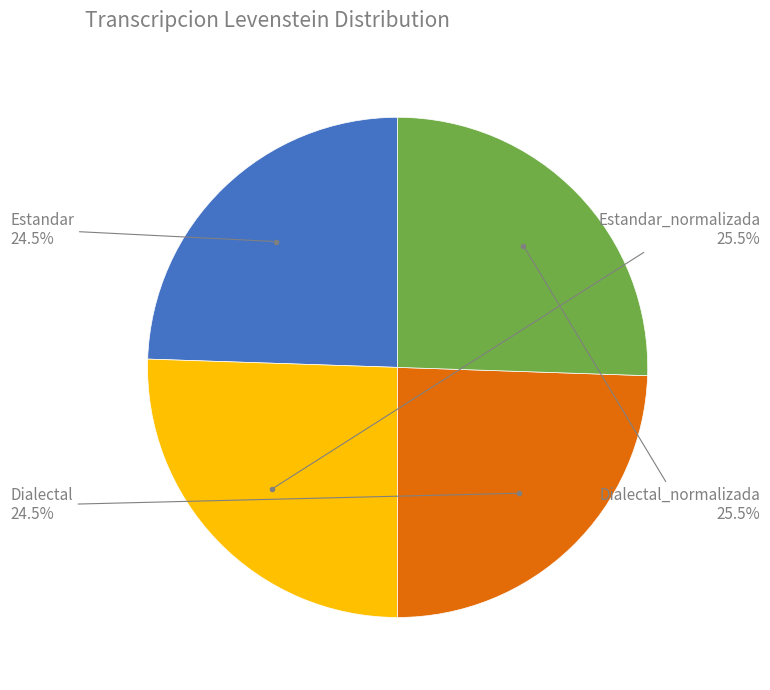

How many slices are in this pie chart?

4